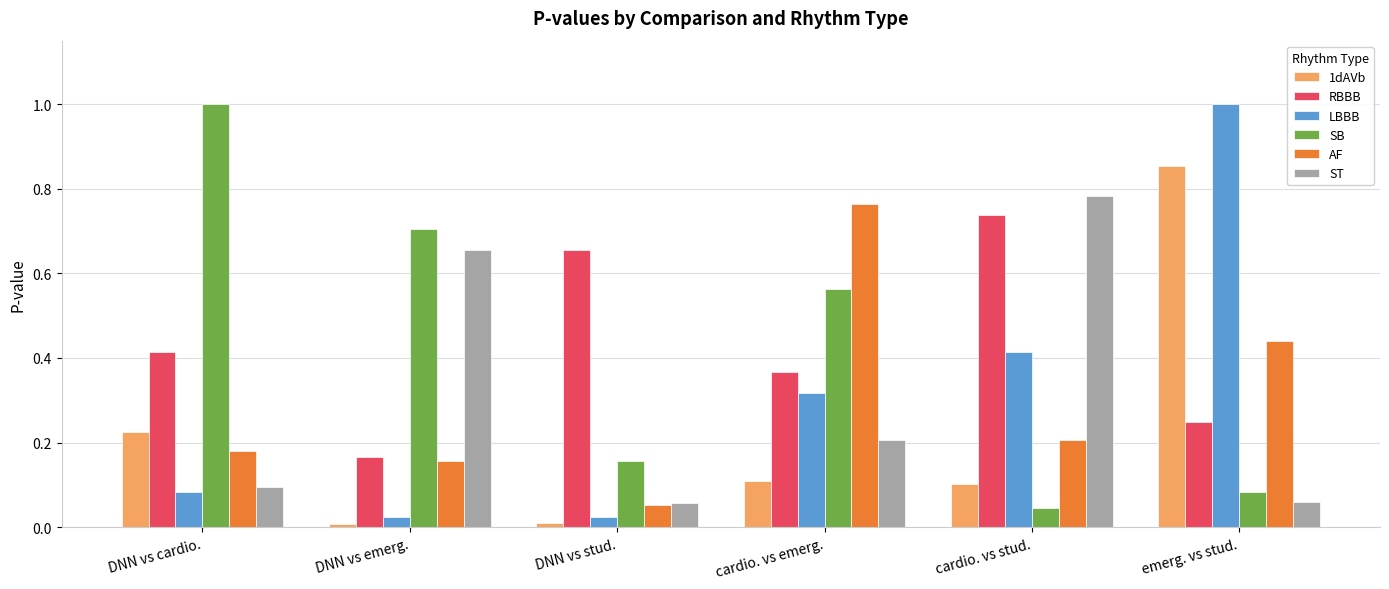

What is the total value across all series at DNN vs cardio.?

2.0